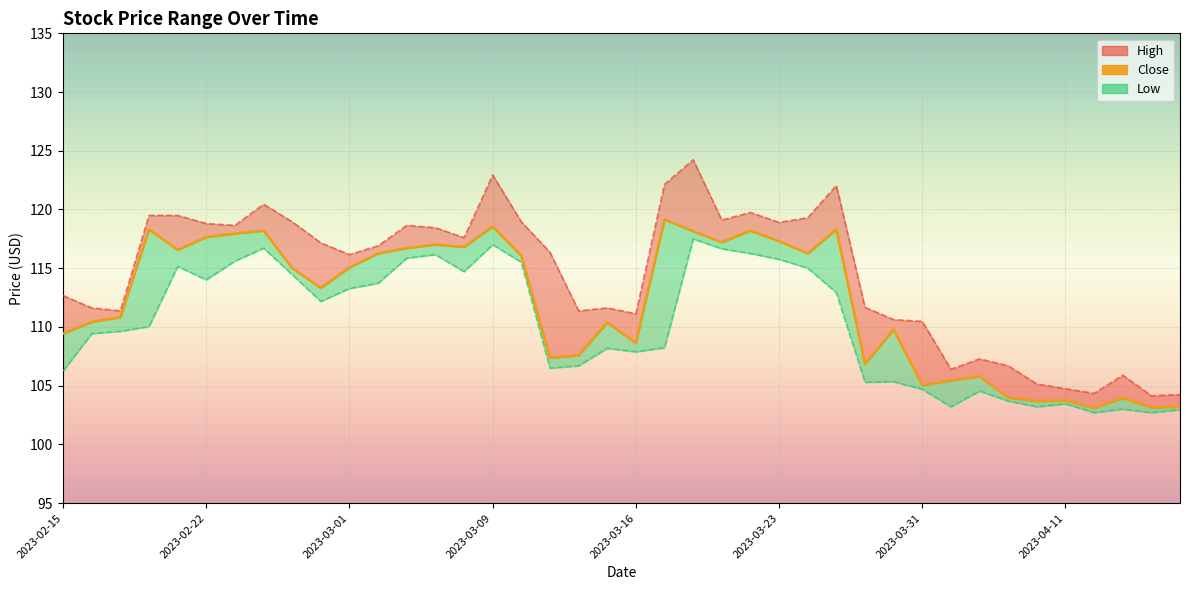

Which series has the widest spread of values?

High